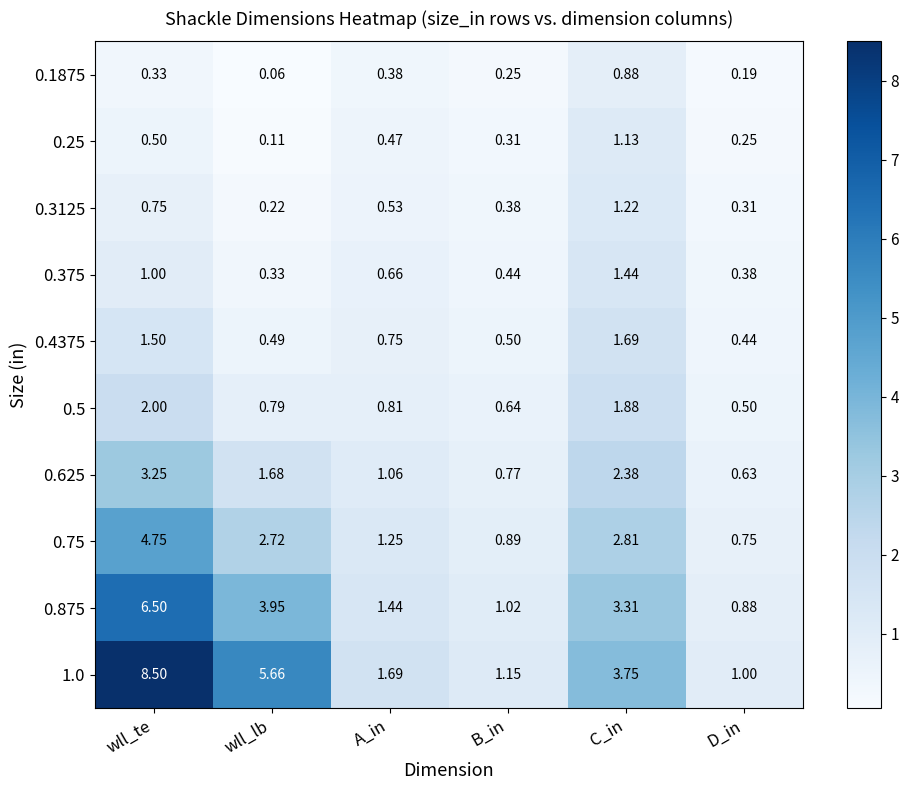

At which category is the sum across all series the highest?

wll_te